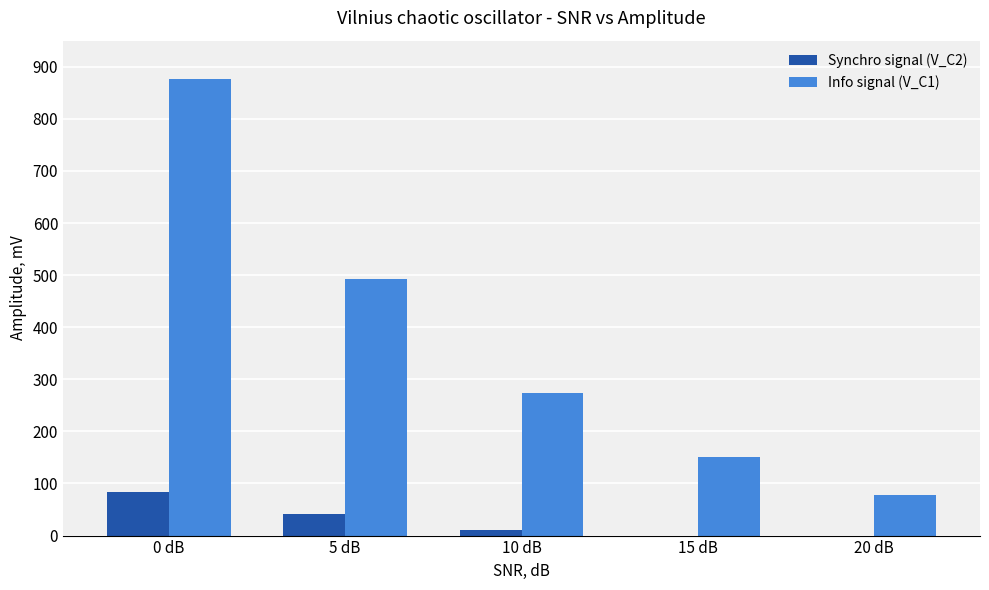

How many distinct data groups are displayed?

2